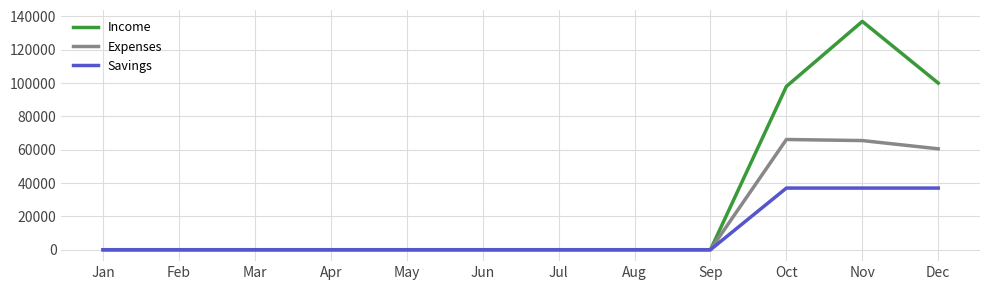

Reading left to right, what are all the values shown in this chart?

Income: Jan=0	Feb=0	Mar=0	Apr=0	May=0	Jun=0	Jul=0	Aug=0	Sep=0	Oct=98000	Nov=137000	Dec=100000
Expenses: Jan=0	Feb=0	Mar=0	Apr=0	May=0	Jun=0	Jul=0	Aug=0	Sep=0	Oct=66150	Nov=65500	Dec=60550
Savings: Jan=0	Feb=0	Mar=0	Apr=0	May=0	Jun=0	Jul=0	Aug=0	Sep=0	Oct=37000	Nov=37000	Dec=37000